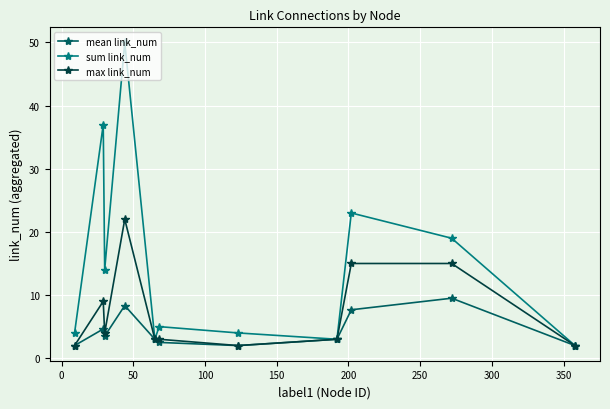

Which series has the widest spread of values?

sum link_num